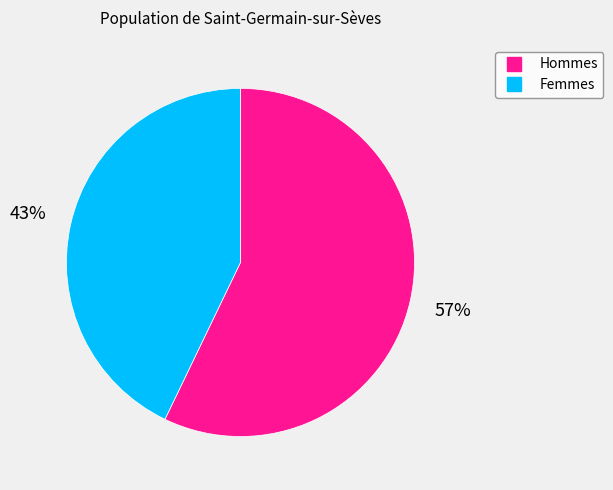

To the nearest percent, what is the average slice percentage?

50%